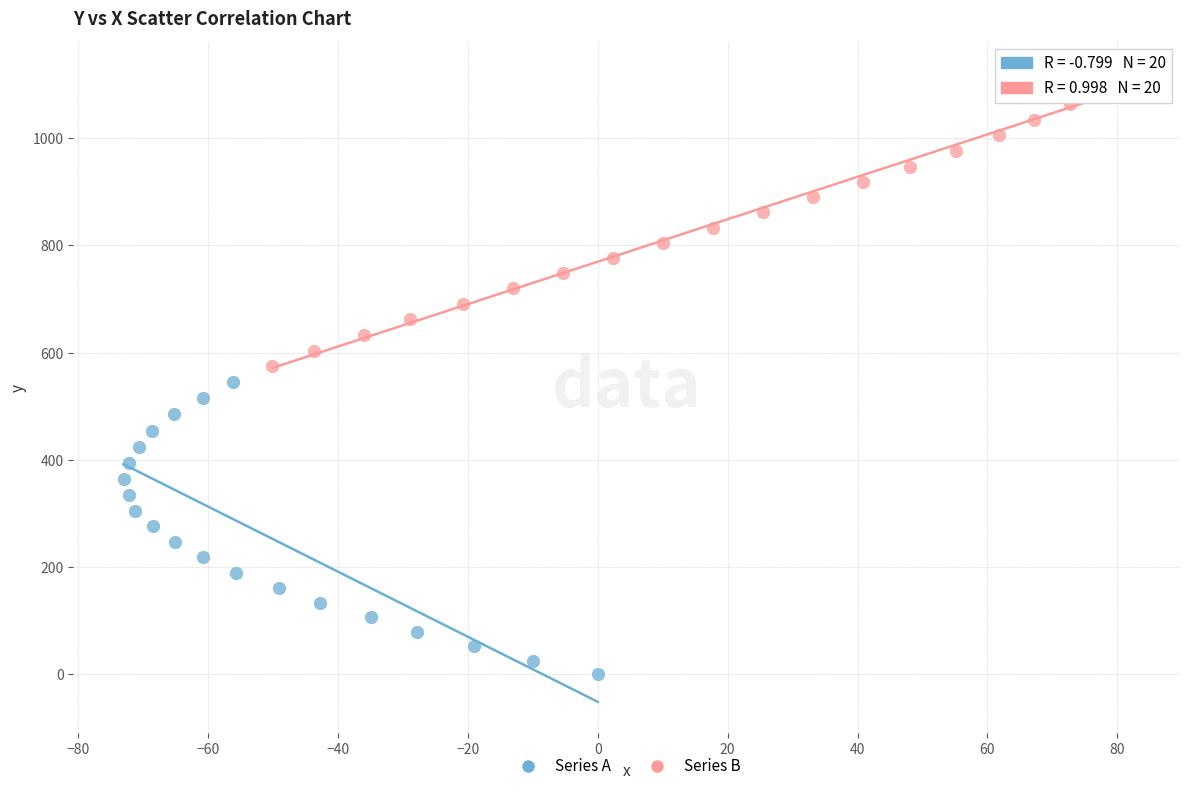

Which series has the widest spread of Y values?

Series B